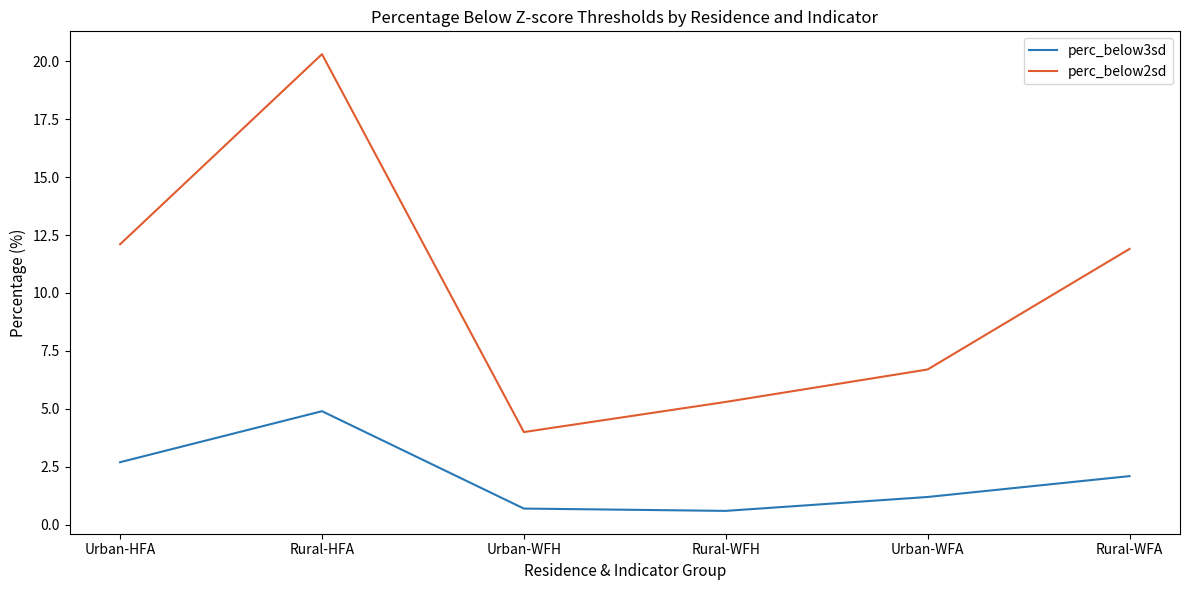

True or false: perc_below3sd has more than 0 interior local peaks.

True